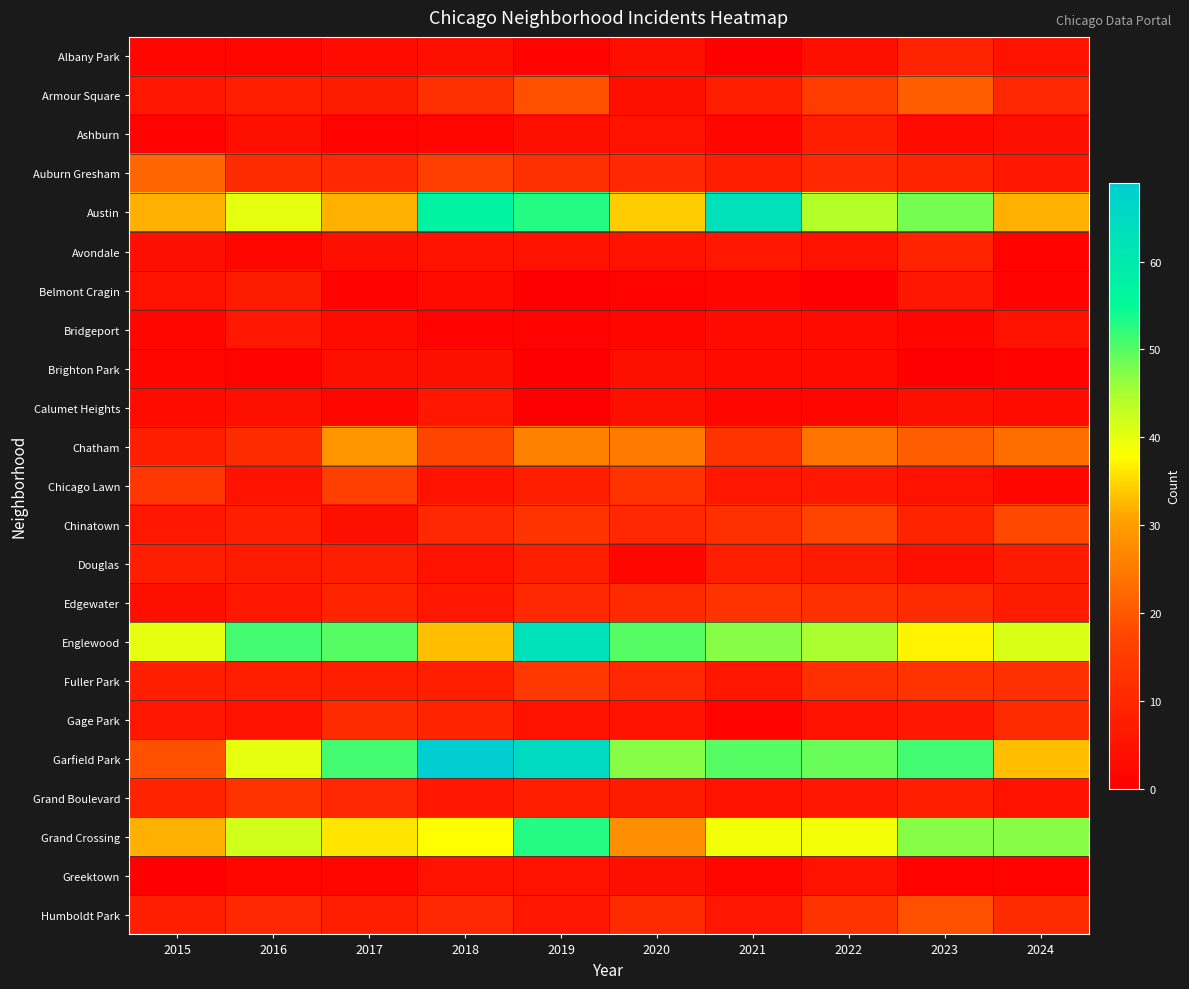

Reading left to right, extract all data points from this chart.

Albany Park: 2015=2	2016=2	2017=3	2018=4	2019=1	2020=4	2021=0	2022=4	2023=9	2024=5
Armour Square: 2015=6	2016=8	2017=7	2018=12	2019=19	2020=4	2021=8	2022=15	2023=21	2024=10
Ashburn: 2015=1	2016=4	2017=1	2018=2	2019=4	2020=5	2021=2	2022=8	2023=3	2024=4
Auburn Gresham: 2015=22	2016=11	2017=10	2018=16	2019=12	2020=10	2021=8	2022=10	2023=9	2024=6
Austin: 2015=32	2016=40	2017=32	2018=57	2019=53	2020=34	2021=63	2022=44	2023=48	2024=32
Avondale: 2015=4	2016=2	2017=4	2018=5	2019=5	2020=5	2021=6	2022=5	2023=9	2024=1
Belmont Cragin: 2015=5	2016=7	2017=1	2018=3	2019=0	2020=1	2021=2	2022=0	2023=6	2024=1
Bridgeport: 2015=2	2016=6	2017=3	2018=1	2019=1	2020=2	2021=3	2022=3	2023=2	2024=5
Brighton Park: 2015=2	2016=1	2017=4	2018=4	2019=0	2020=4	2021=3	2022=3	2023=0	2024=1
Calumet Heights: 2015=3	2016=4	2017=2	2018=6	2019=0	2020=4	2021=2	2022=2	2023=4	2024=3
Chatham: 2015=8	2016=11	2017=29	2018=17	2019=26	2020=25	2021=13	2022=24	2023=21	2024=23
Chicago Lawn: 2015=14	2016=5	2017=16	2018=5	2019=8	2020=13	2021=6	2022=6	2023=5	2024=2
Chinatown: 2015=6	2016=8	2017=4	2018=10	2019=13	2020=10	2021=12	2022=17	2023=9	2024=18
Douglas: 2015=8	2016=7	2017=8	2018=5	2019=8	2020=2	2021=8	2022=7	2023=4	2024=7
Edgewater: 2015=4	2016=6	2017=9	2018=6	2019=10	2020=11	2021=13	2022=12	2023=11	2024=7
Englewood: 2015=40	2016=51	2017=50	2018=33	2019=63	2020=50	2021=47	2022=45	2023=37	2024=41
Fuller Park: 2015=8	2016=8	2017=8	2018=8	2019=14	2020=10	2021=6	2022=12	2023=13	2024=12
Gage Park: 2015=6	2016=5	2017=11	2018=9	2019=5	2020=5	2021=1	2022=5	2023=6	2024=11
Garfield Park: 2015=19	2016=40	2017=51	2018=69	2019=65	2020=47	2021=50	2022=49	2023=51	2024=33
Grand Boulevard: 2015=9	2016=13	2017=10	2018=6	2019=8	2020=7	2021=5	2022=6	2023=8	2024=5
Grand Crossing: 2015=32	2016=42	2017=36	2018=38	2019=53	2020=28	2021=39	2022=39	2023=47	2024=47
Greektown: 2015=0	2016=2	2017=2	2018=5	2019=5	2020=4	2021=2	2022=5	2023=1	2024=1
Humboldt Park: 2015=8	2016=10	2017=8	2018=10	2019=6	2020=11	2021=6	2022=13	2023=19	2024=11